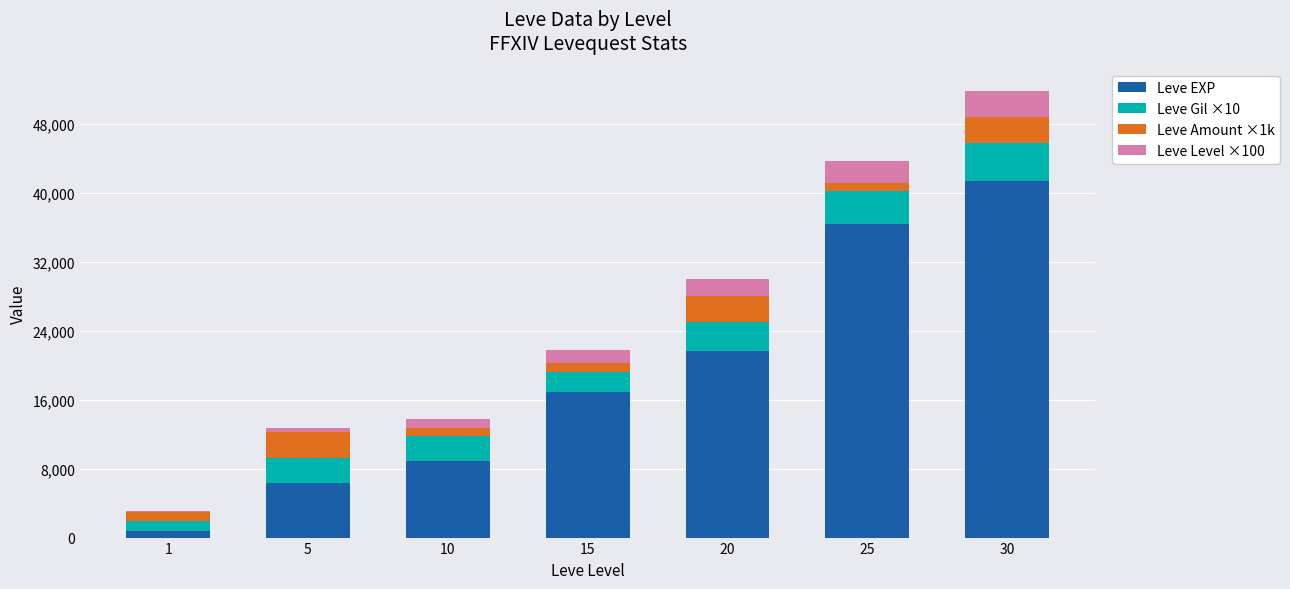

What are all the series names shown in the legend?

Leve EXP, Leve Gil ×10, Leve Amount ×1k, Leve Level ×100